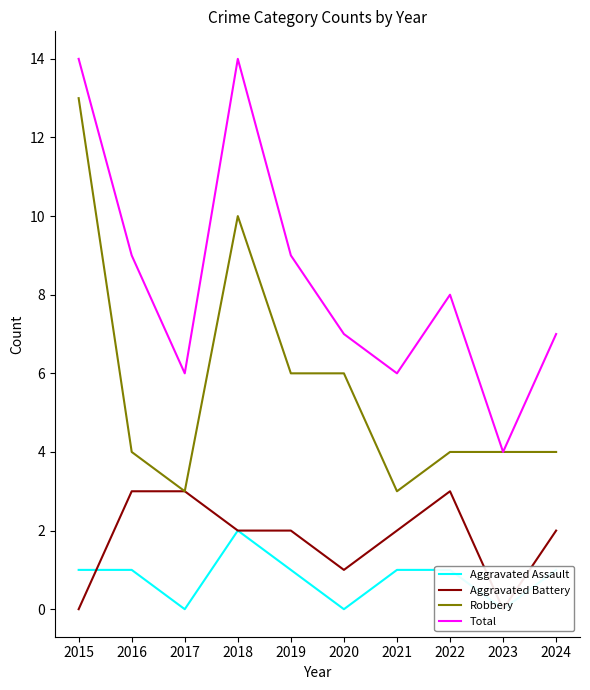

True or false: Robbery and Total cross at least once.

False